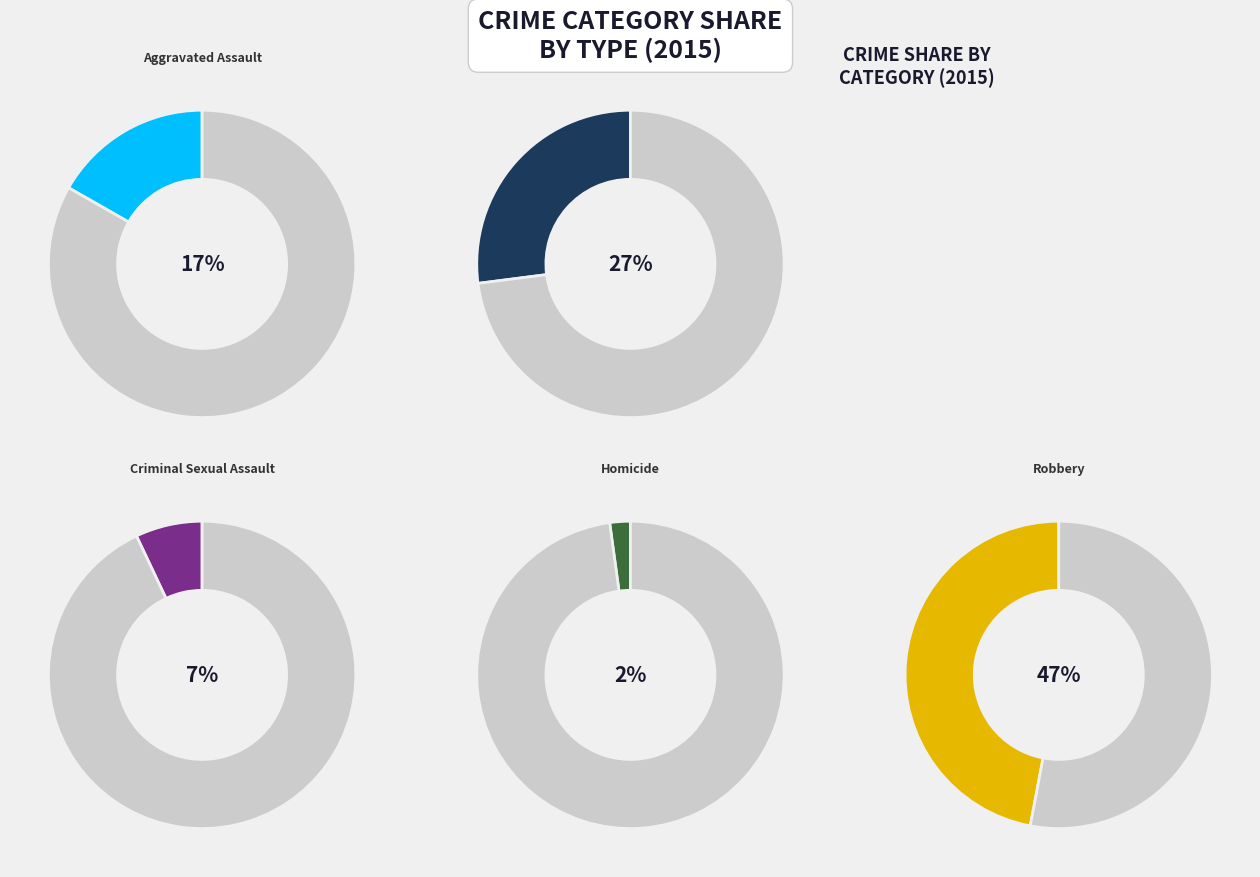

Rank the categories by value from highest to lowest.

Robbery, Aggravated Battery, Aggravated Assault, Criminal Sexual Assault, Homicide